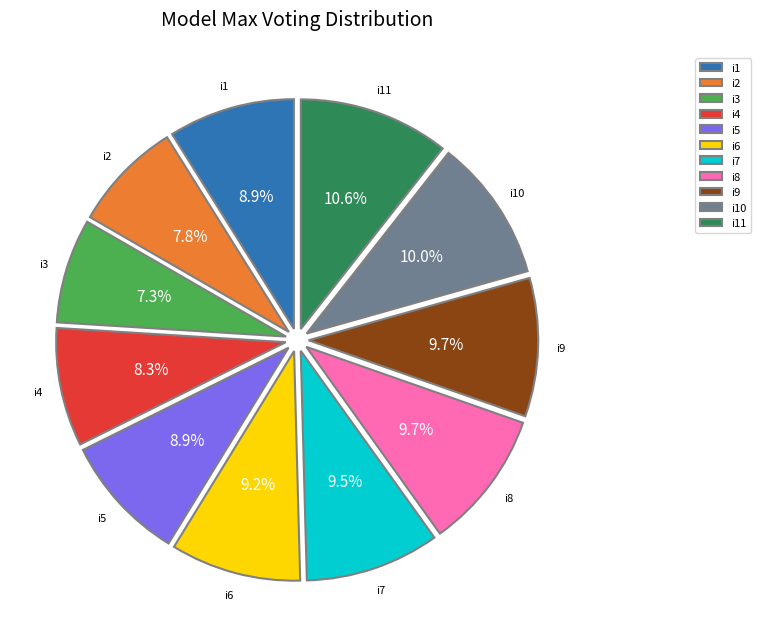

What percentage is the i3 slice, to the nearest percent?

7%